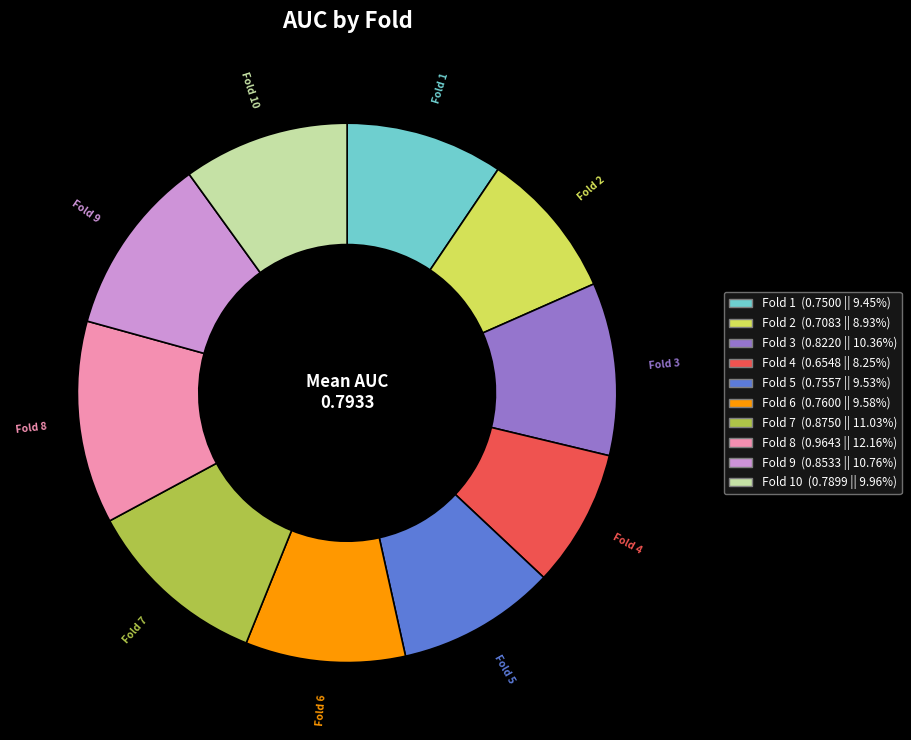

Is there any slice that represents more than half of the pie?

No